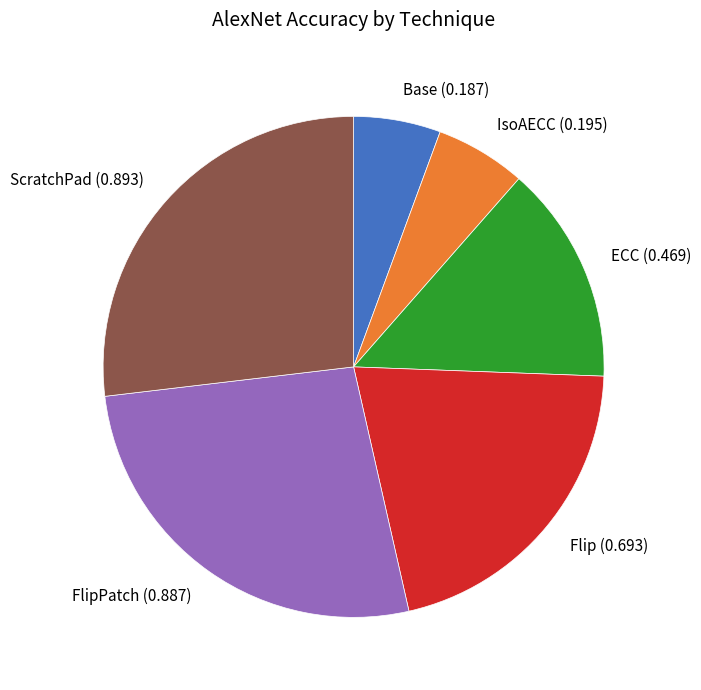

True or false: Base accounts for 12% of the total.

False